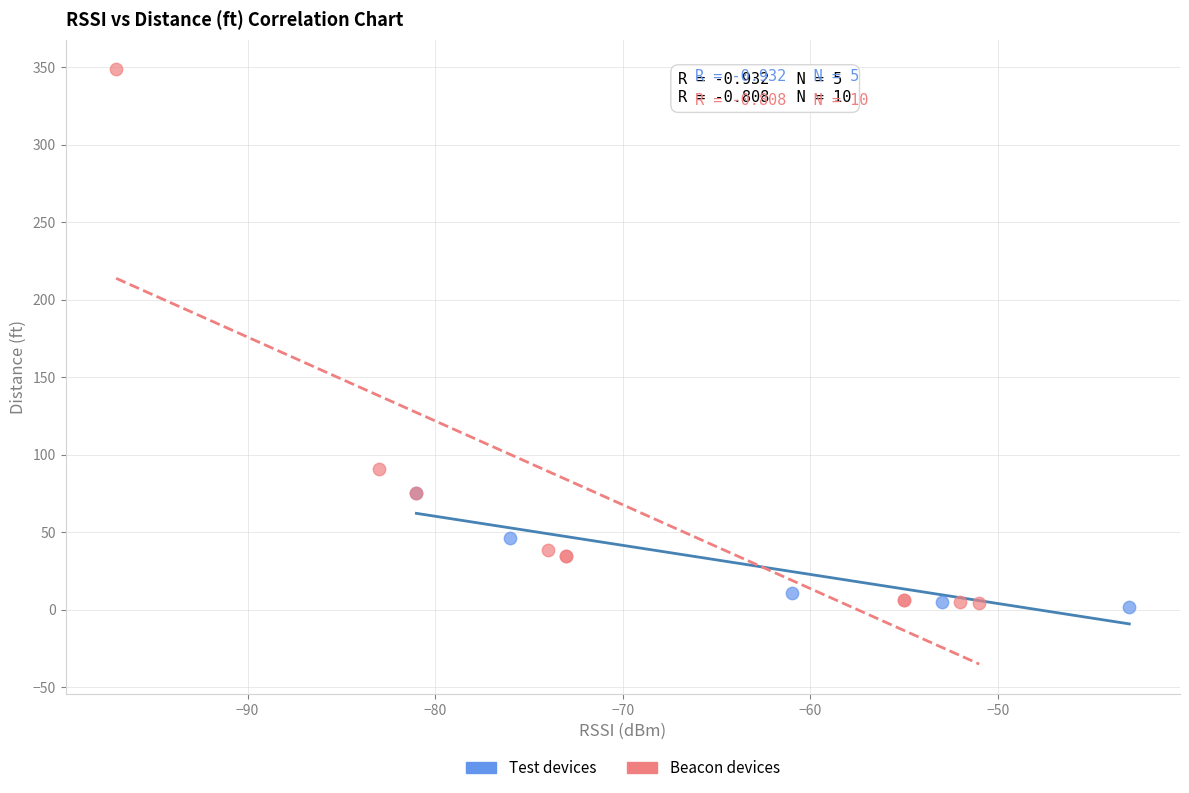

Which series has the largest Y range (max minus min)?

Beacon devices